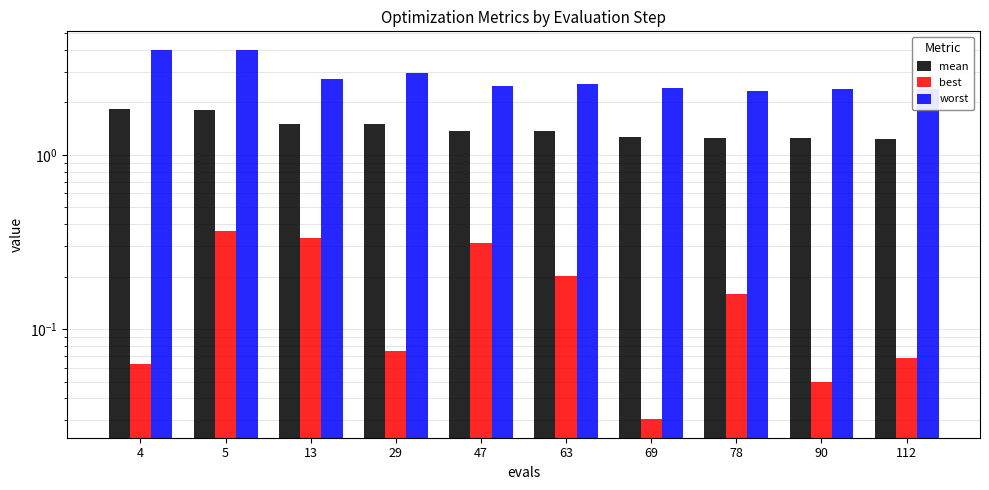

Which category has the lowest value across all series?

69